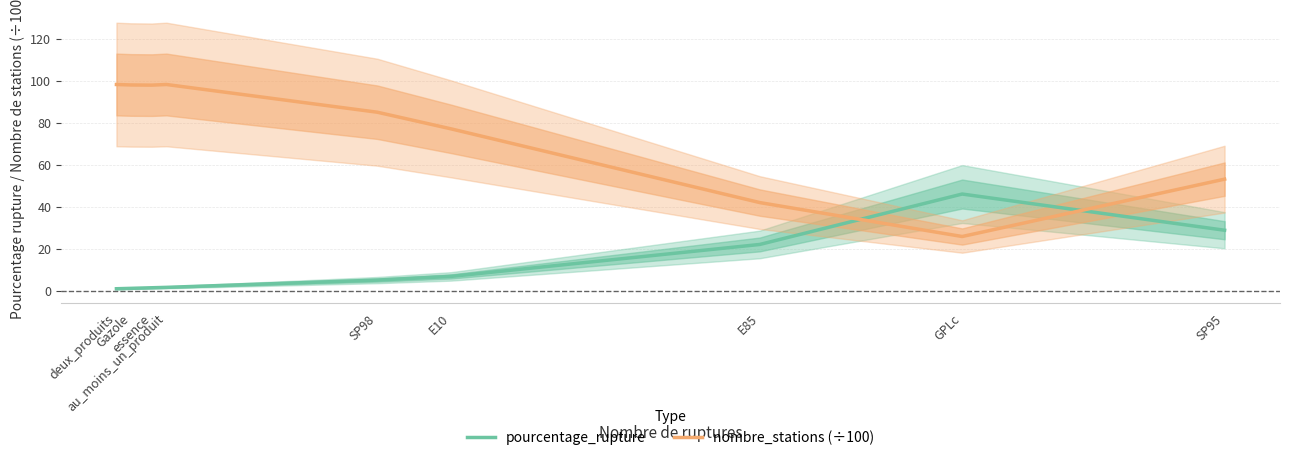

What is the difference between the maximum and minimum values in the pourcentage_rupture series?

45.1